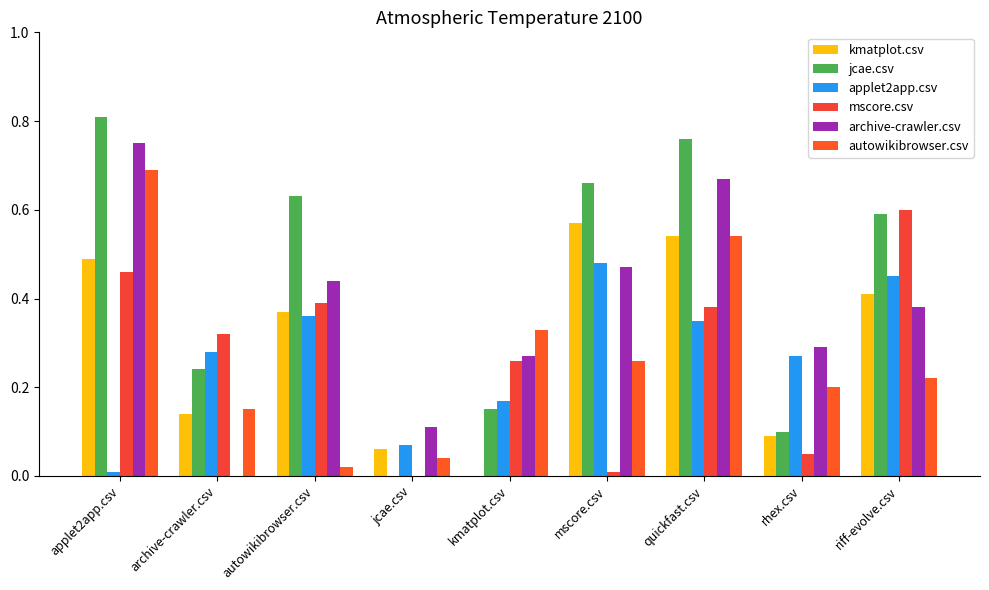

Are the bars grouped side by side (vs. stacked)?

Yes